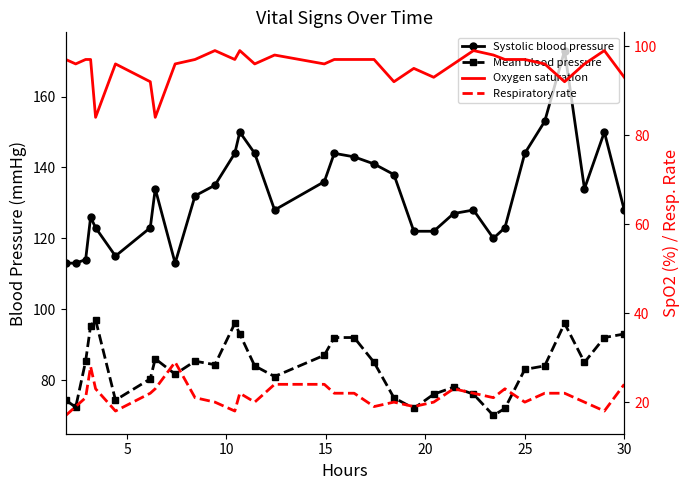

Which series has the largest total across all categories?

Systolic blood pressure